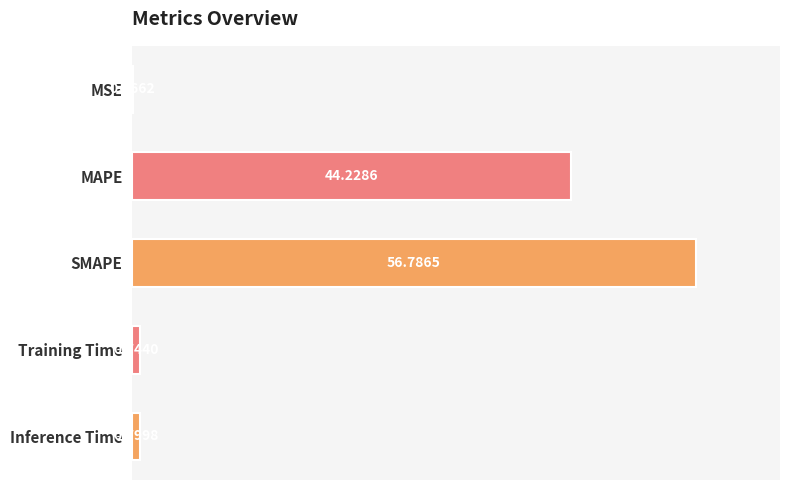

What is the change in value from MAPE to SMAPE?

+12.6